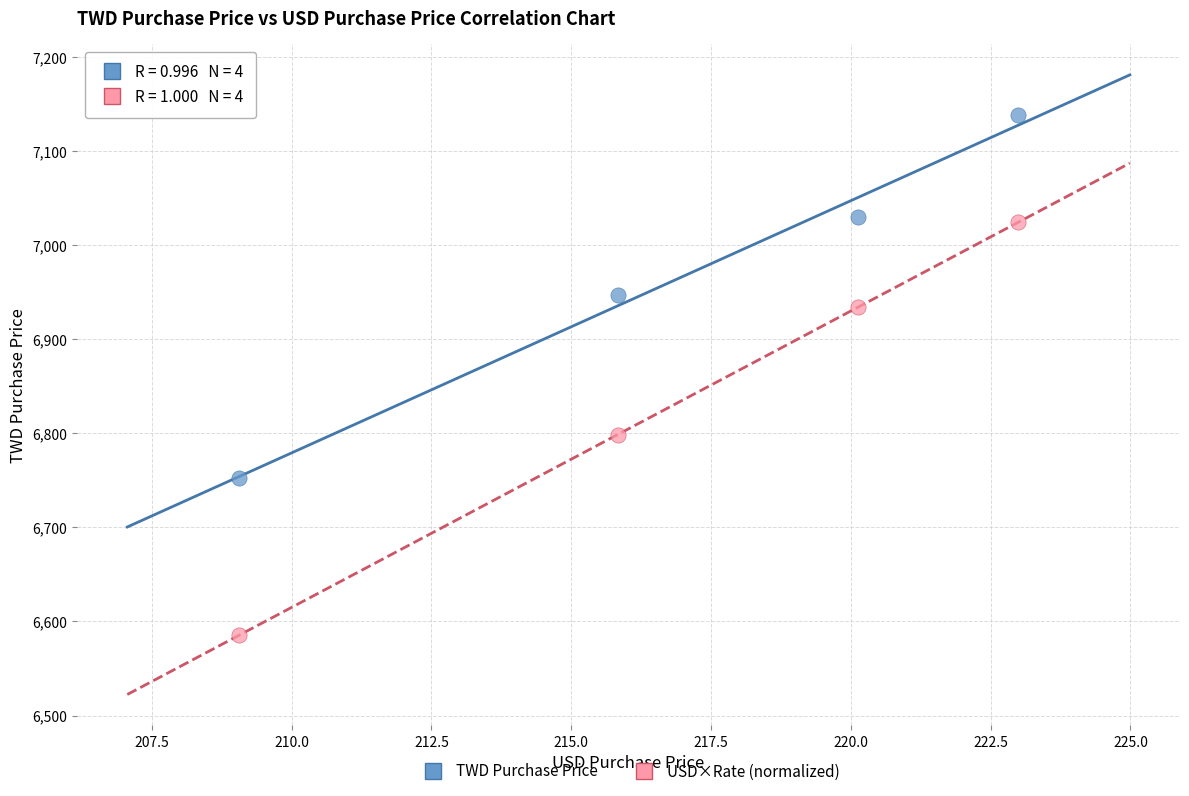

Which series has the widest spread of Y values?

USD×Rate (normalized)